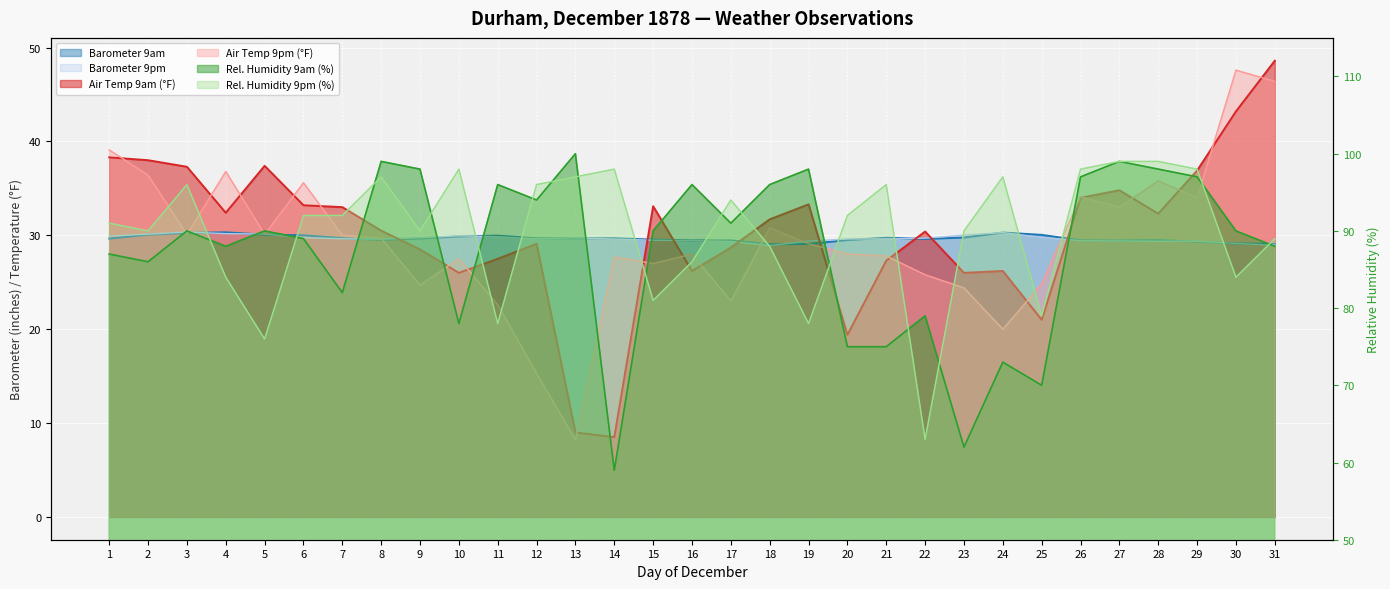

True or false: Relative Humidity 9pm and Barometer 9am cross at least once.

False